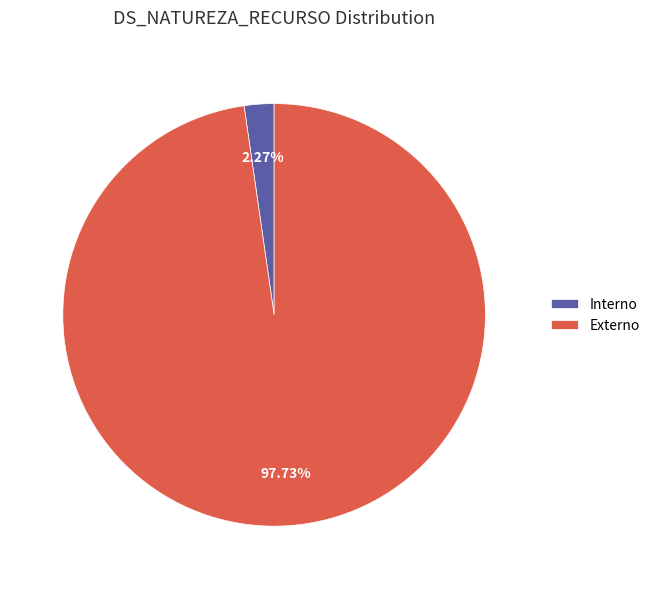

Count the number of slices in the pie.

2